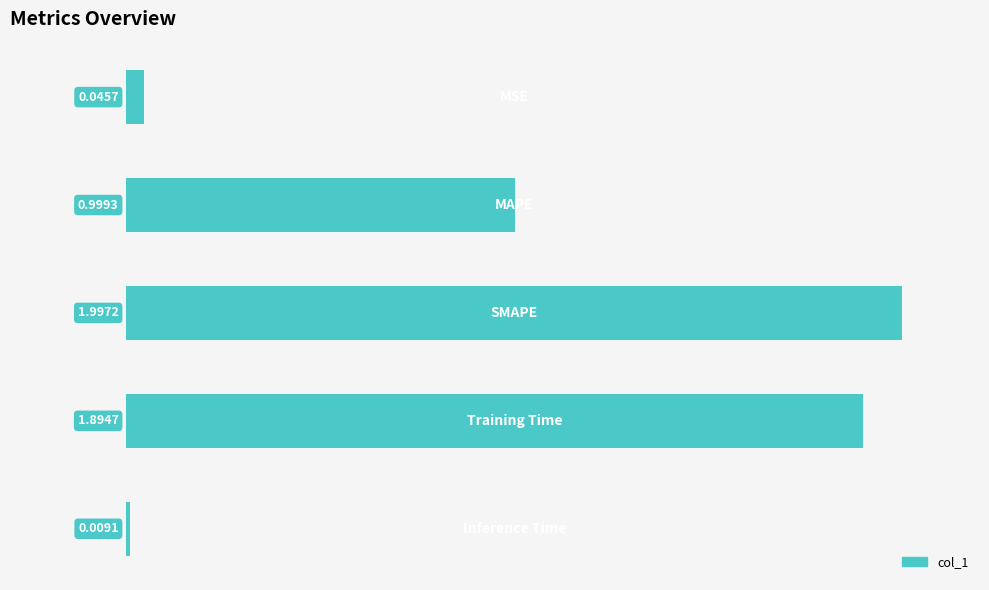

What is the difference between the second highest and minimum values?

1.9